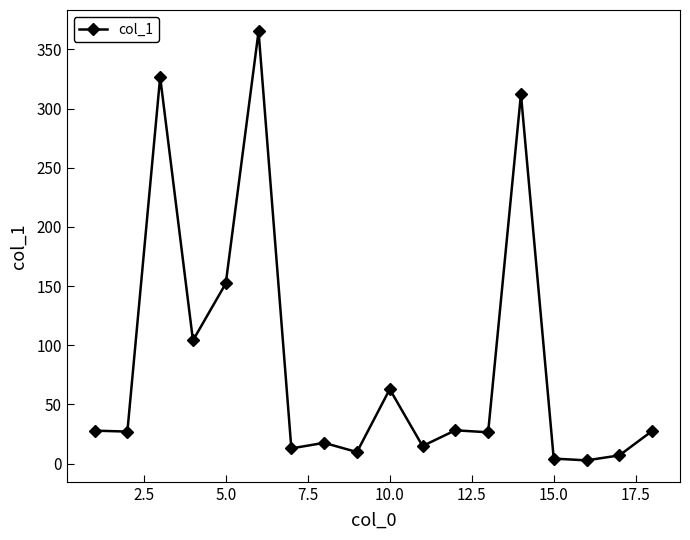

What is the average value?

85.0